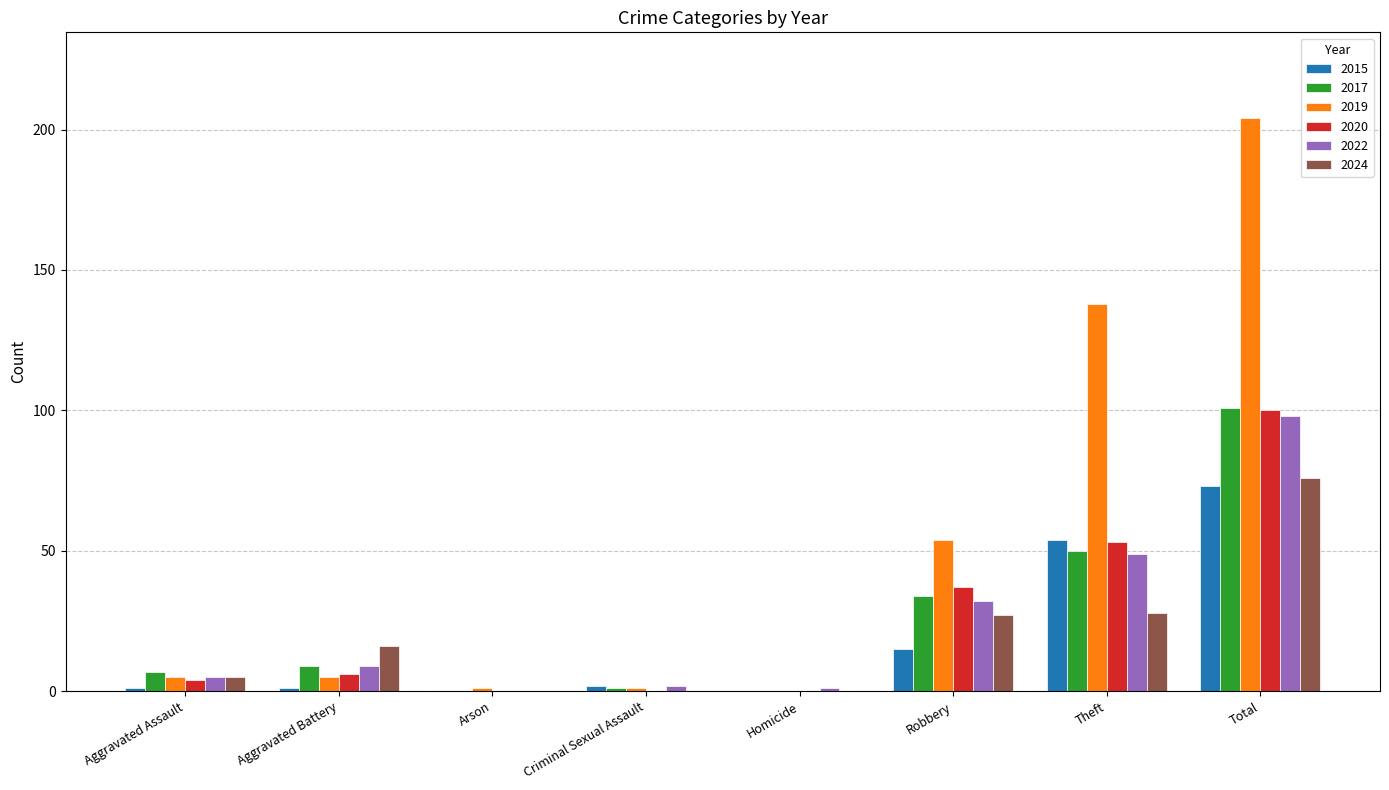

Which series changed the most between Robbery and Total?

2019